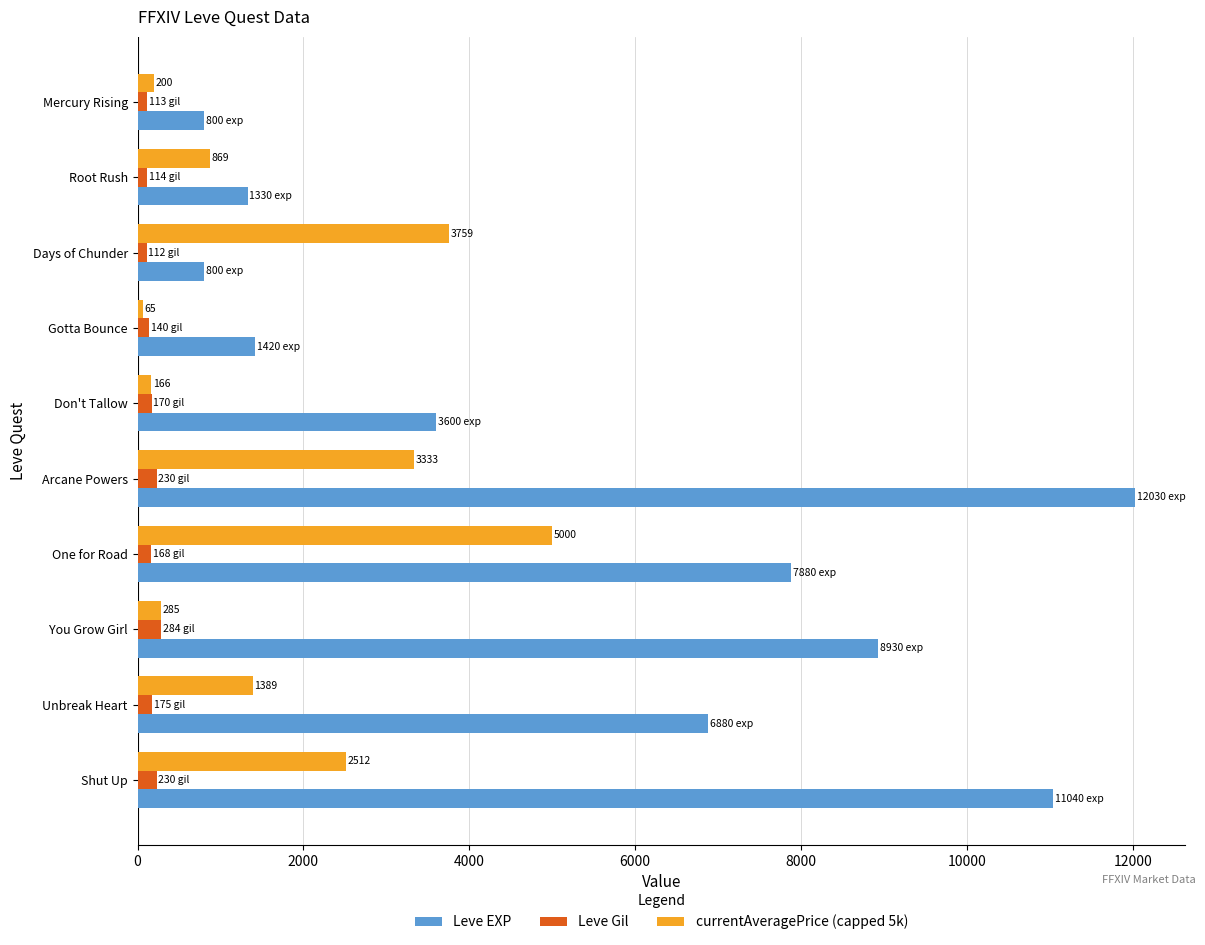

What is the difference between the second highest and minimum values in the currentAveragePrice (capped 5k) series?

3693.8